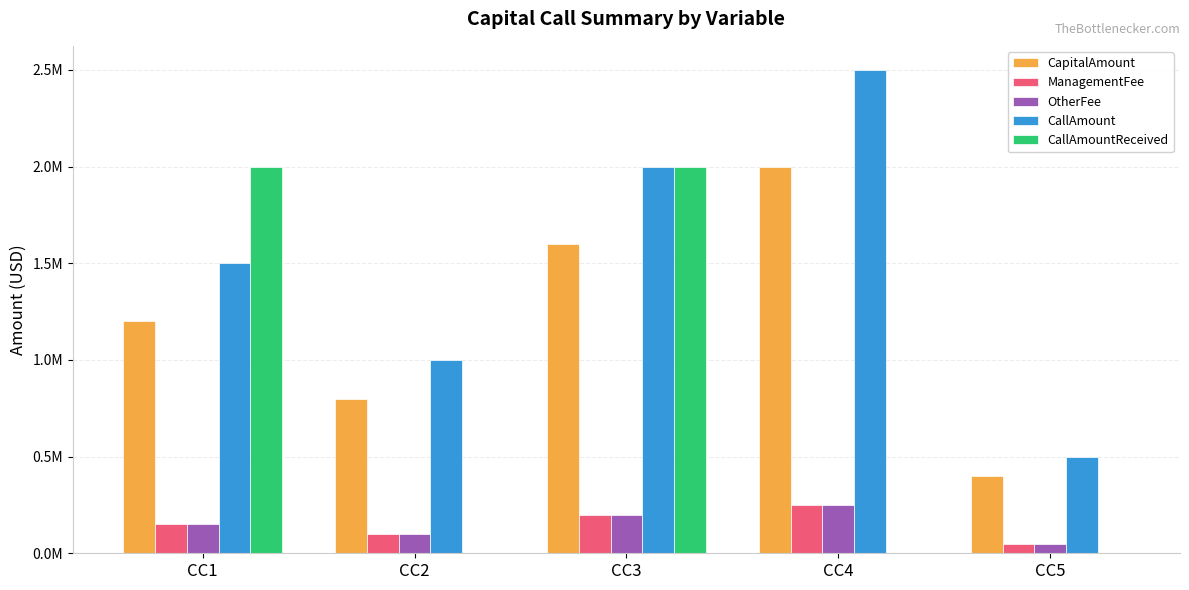

Which category has the highest value in the CapitalAmount series?

CC4